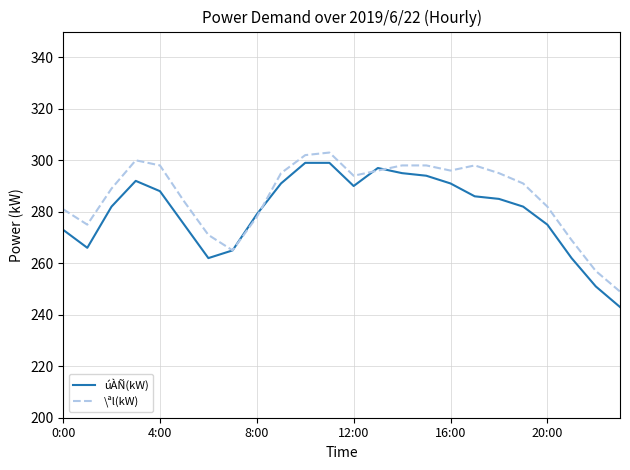

What is the lowest value of the úÀÑ(kW) series?

243